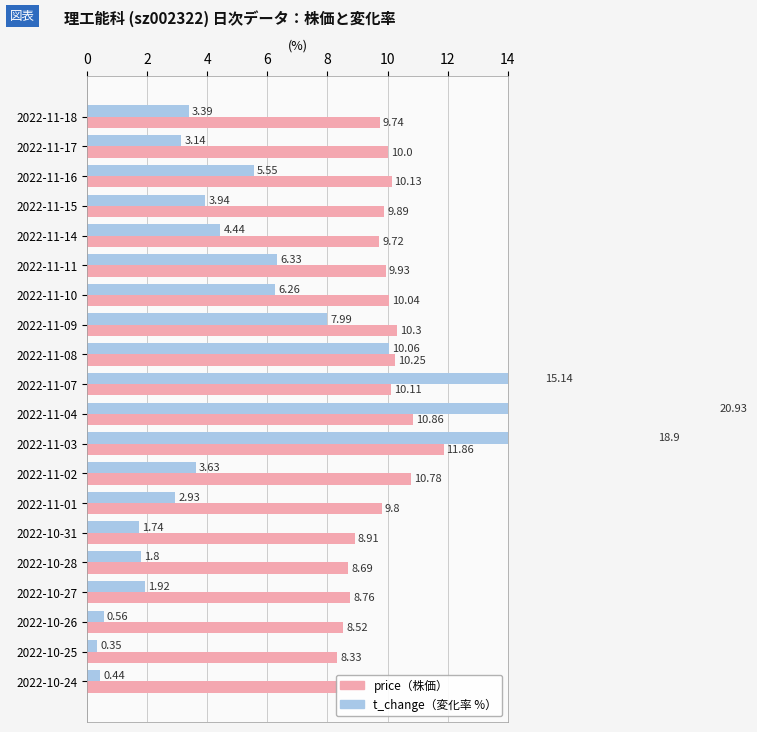

At how many categories does at least one series exceed 18?

2